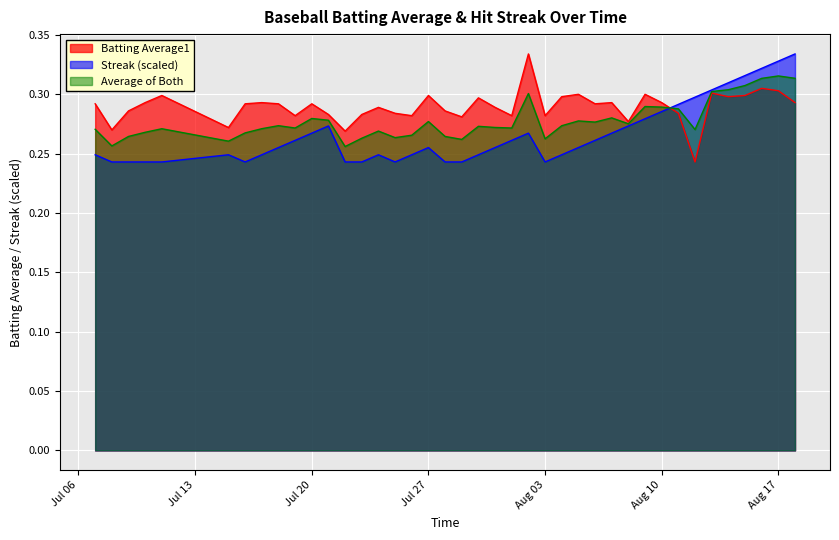

Count the Streak values in the range 0 to 1.

40